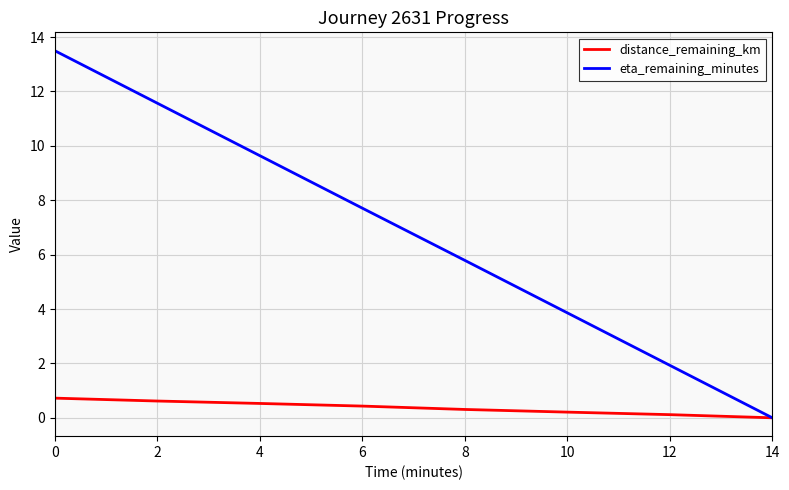

How many values in the eta_remaining_minutes series exceed 7?

4